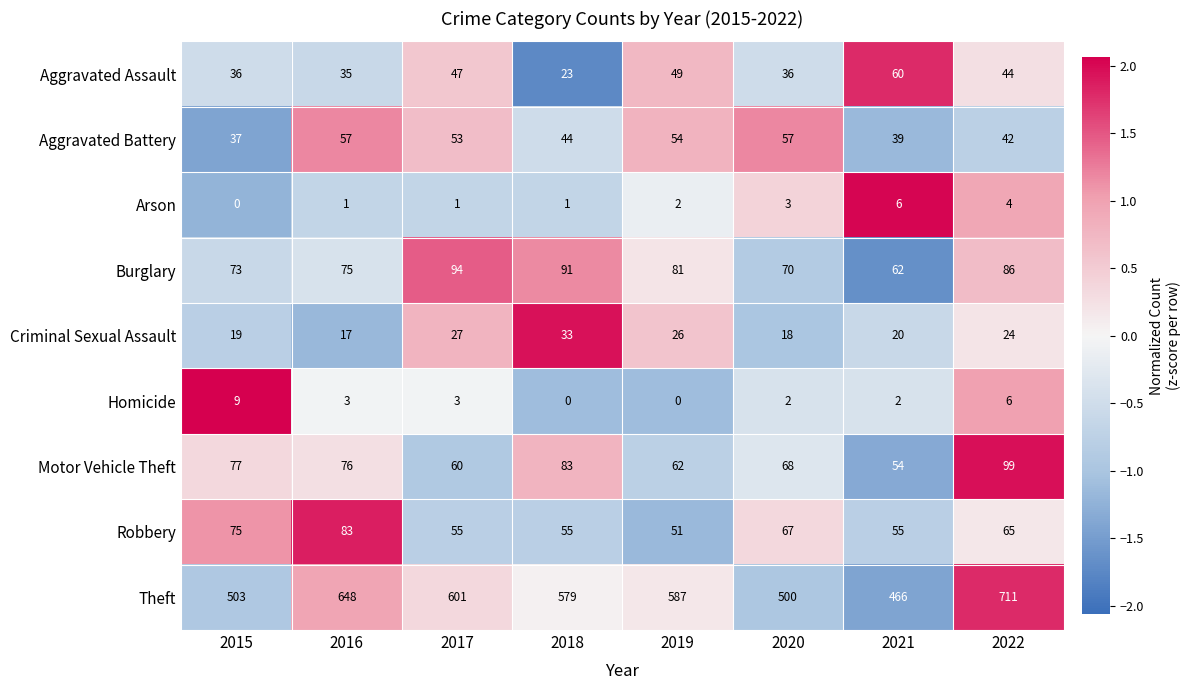

Rank the series at 2017 from lowest to highest value.

Arson, Homicide, Criminal Sexual Assault, Aggravated Assault, Aggravated Battery, Robbery, Motor Vehicle Theft, Burglary, Theft